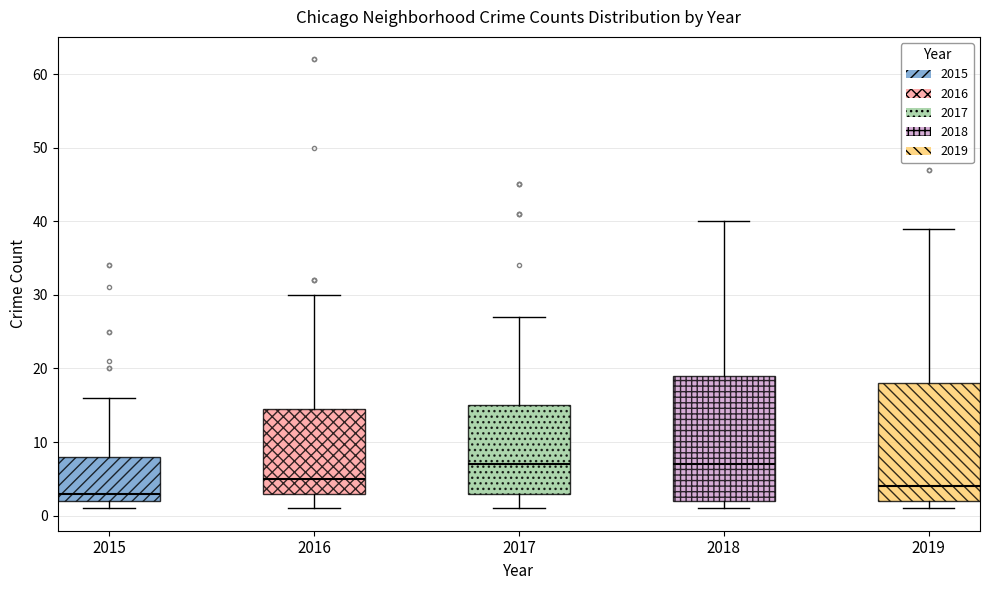

Which box is the tallest, from its lower edge to its upper edge?

2018